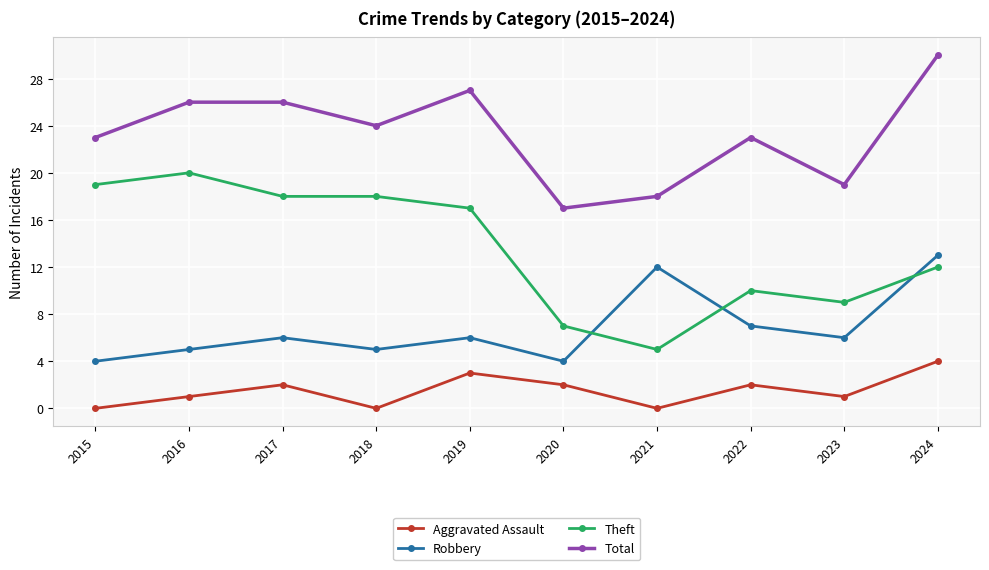

How many values in the Aggravated Assault series are below 2?

5